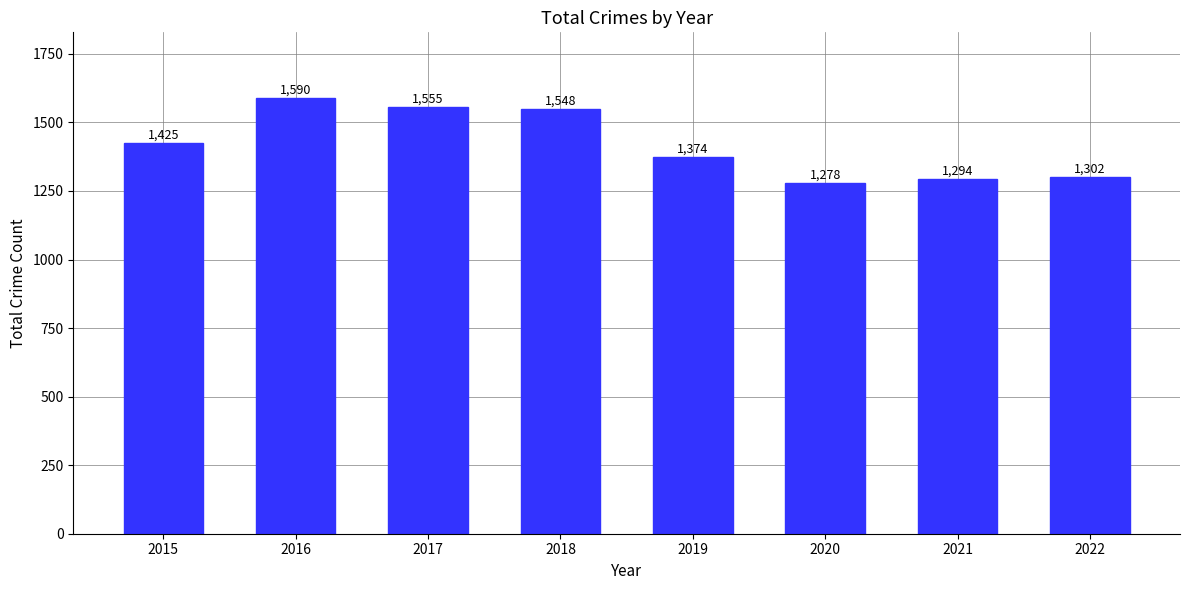

Approximately how many times larger is the value at 2022 compared to 2017?

0.8